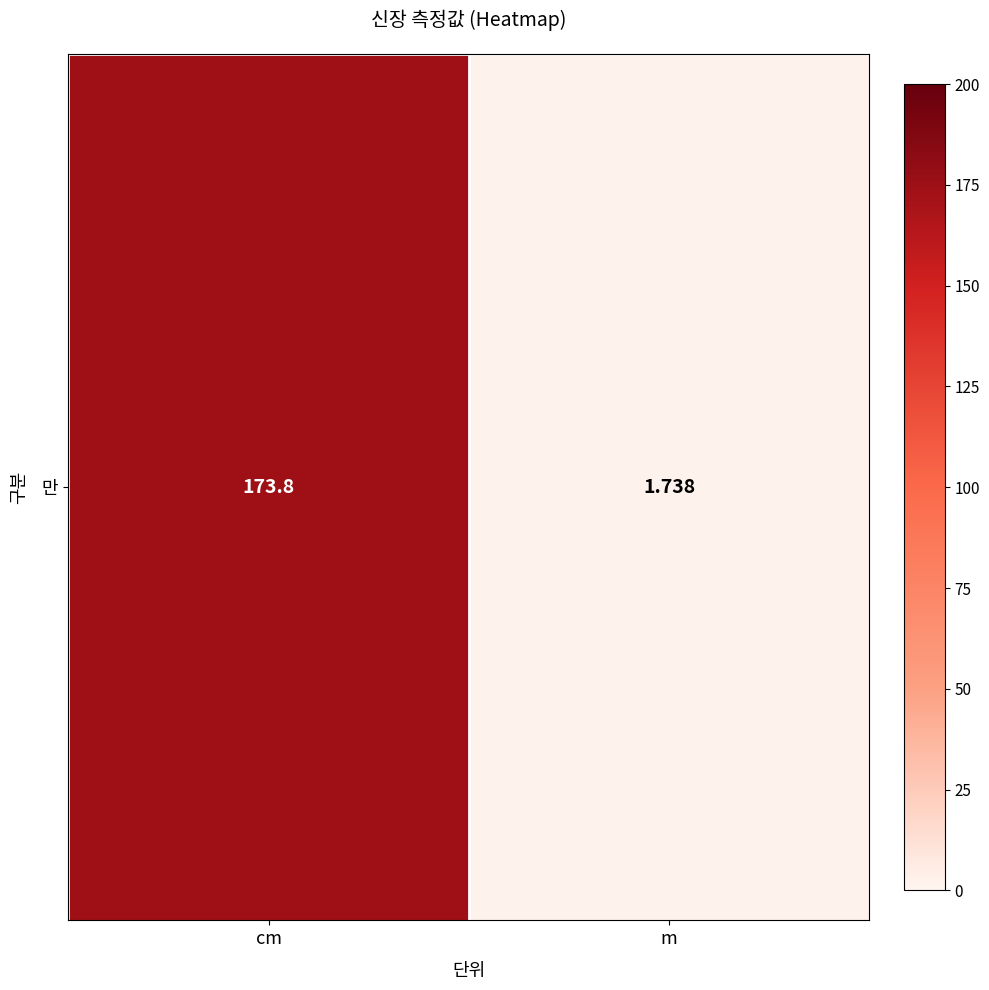

Count the number of categories in the chart.

2